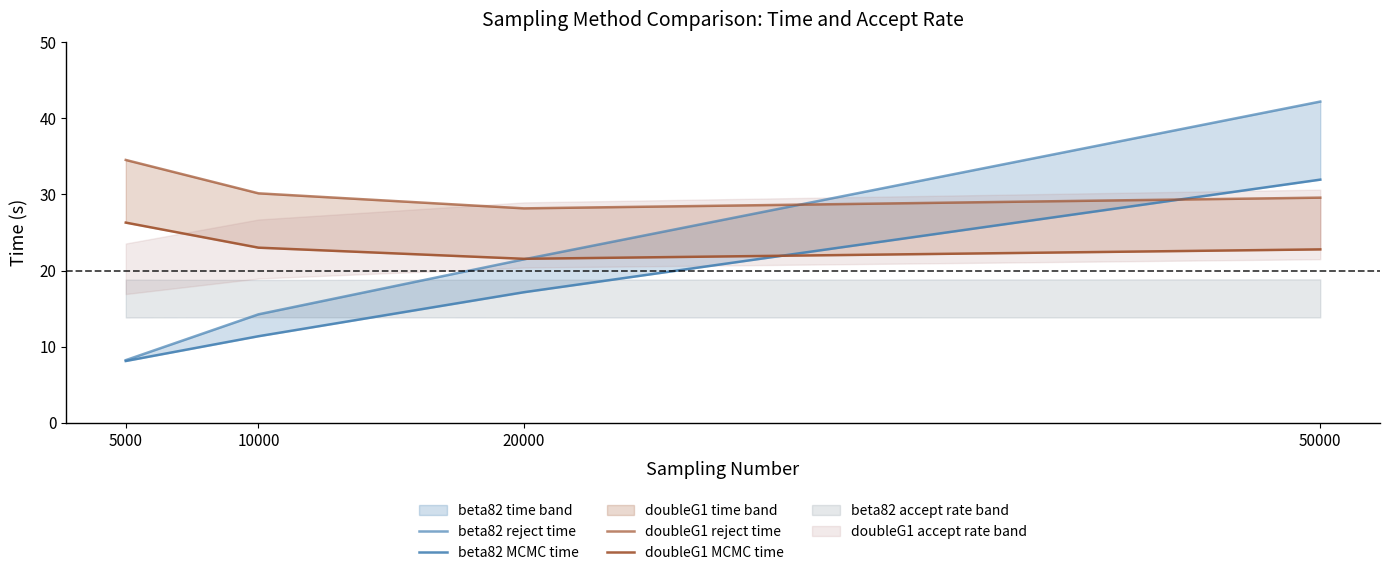

Between 10000 and 20000, which series saw the biggest shift?

beta82 reject time